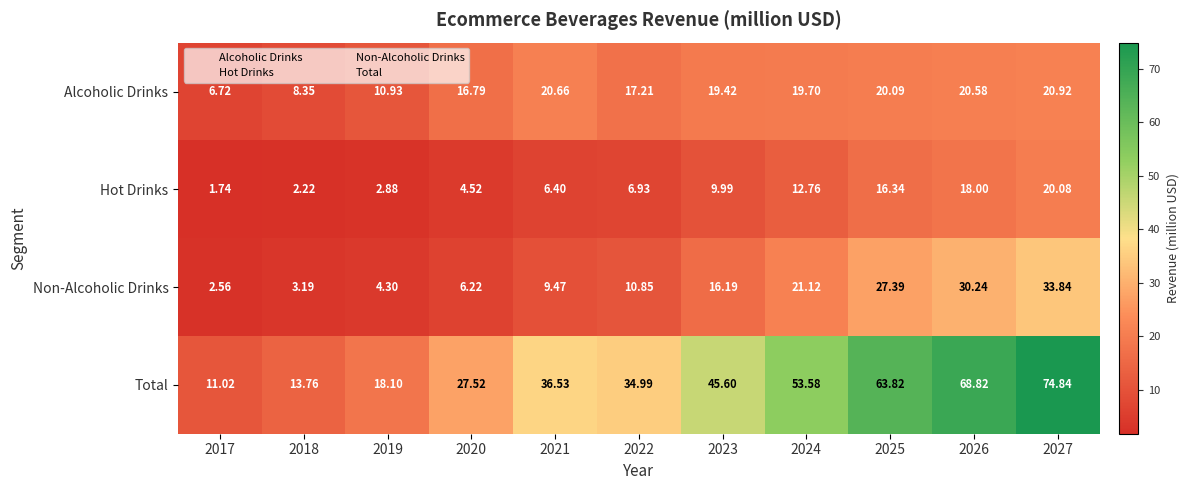

List the series in order of their peak value, highest first.

Total, Non-Alcoholic Drinks, Alcoholic Drinks, Hot Drinks